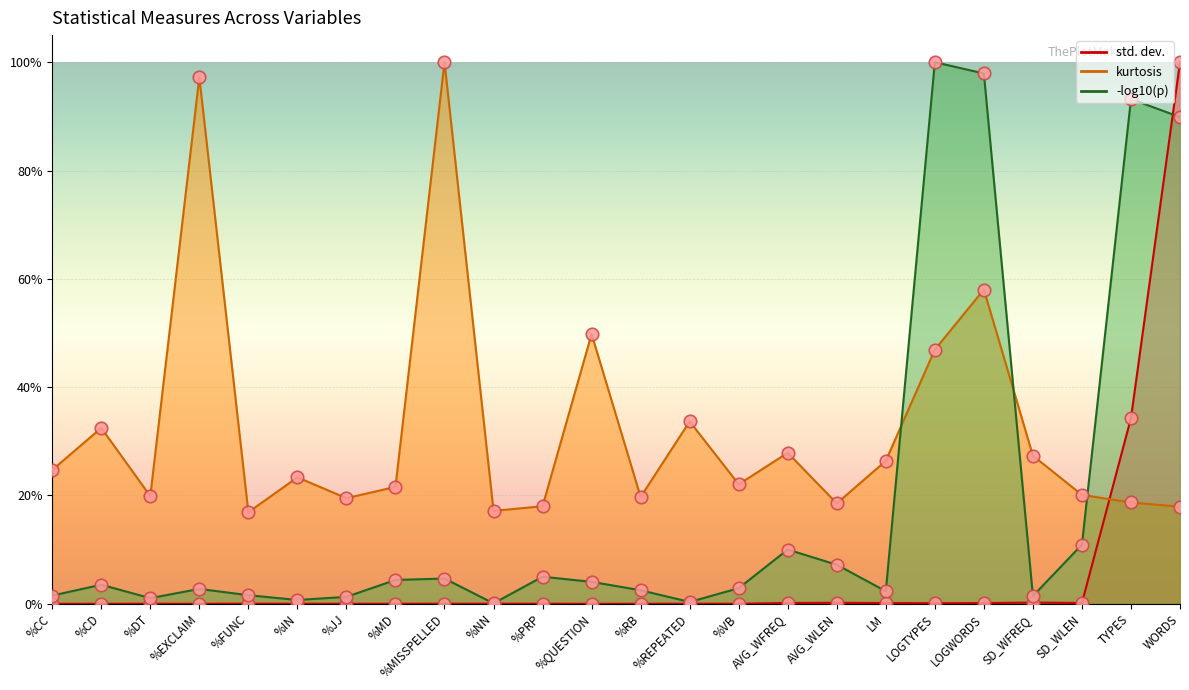

How many interior local valleys does the kurtosis series have?

7